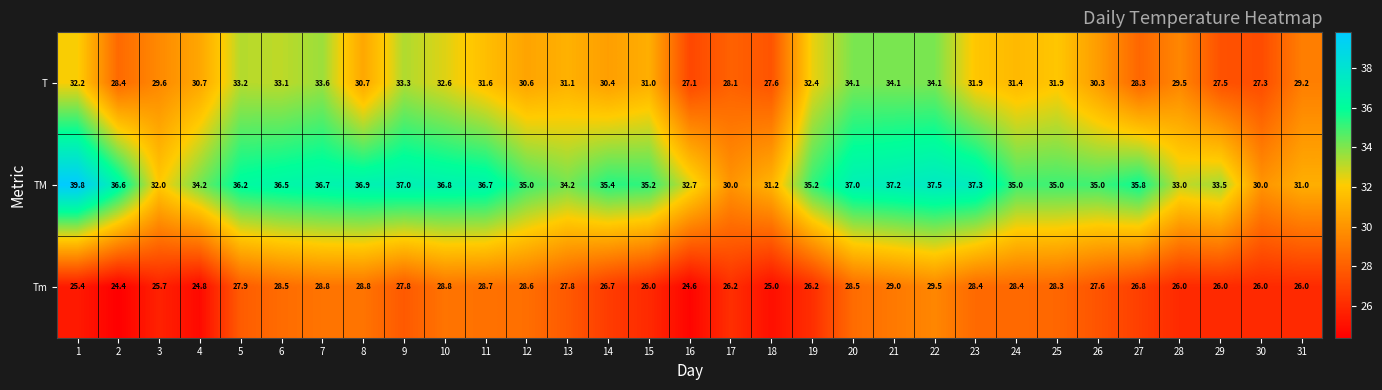

How many values in the TM series are below 35?

10